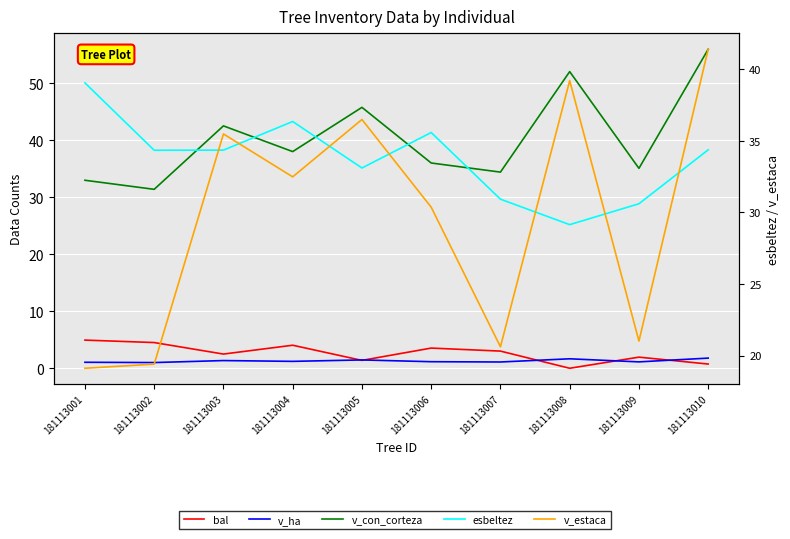

The esbeltez series shows 19.1 at 181113004. True or false?

False